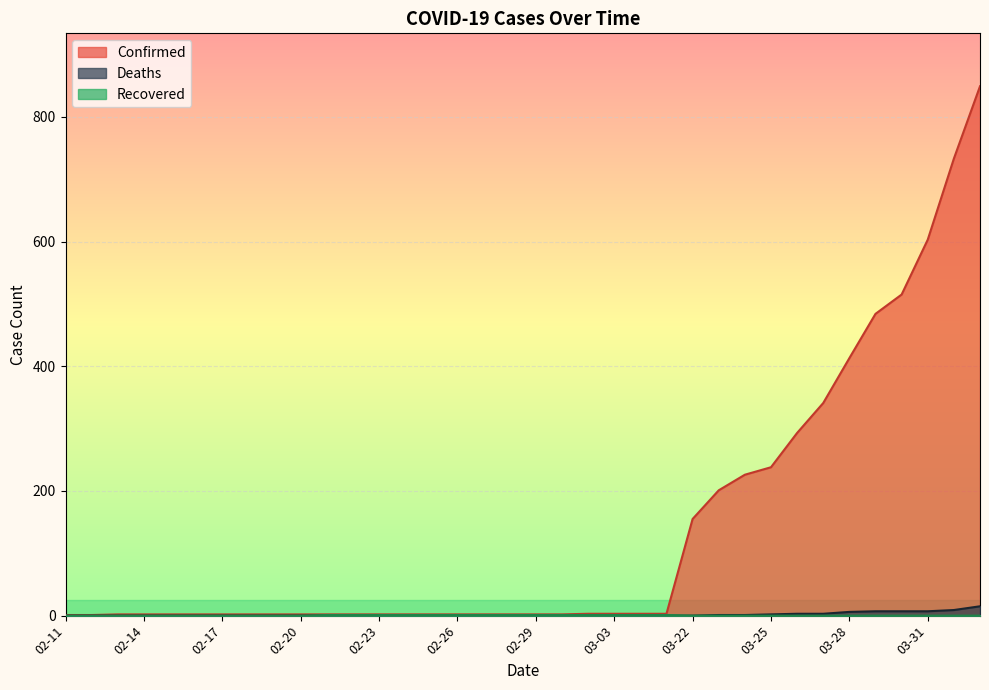

What is the label of the 18th point from the left?

02-28